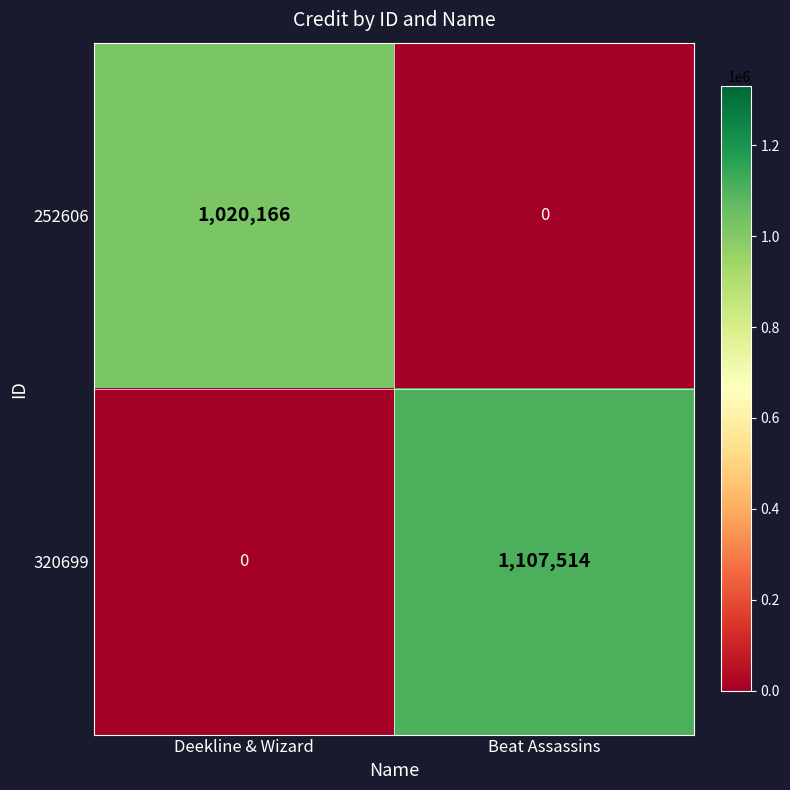

Which series has the largest range (max minus min)?

320699